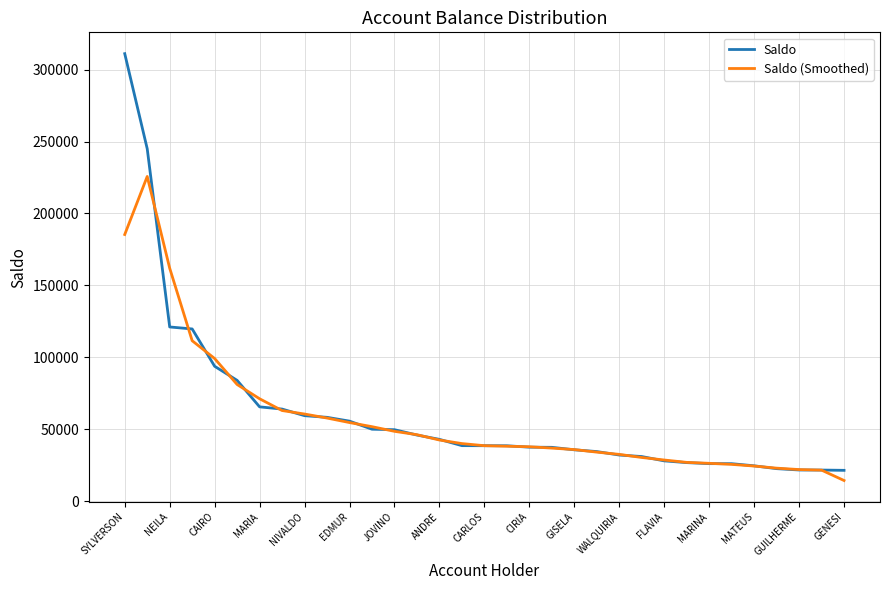

Rank the series by their maximum value, from lowest to highest.

Saldo (Smoothed), Saldo